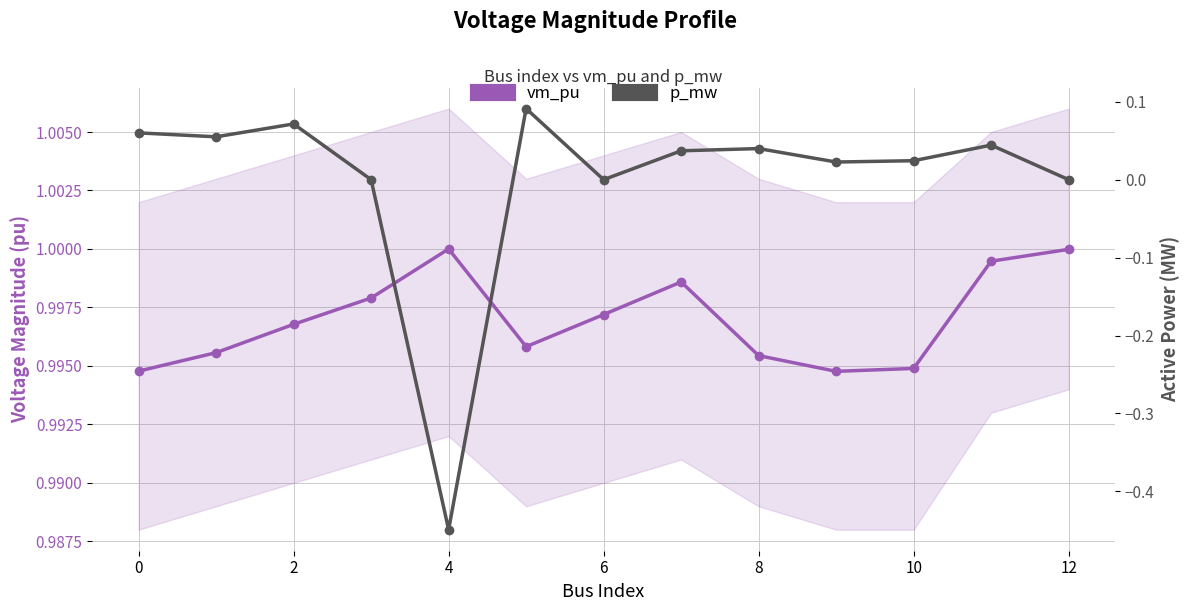

How many values in the p_mw series are below 0?

1